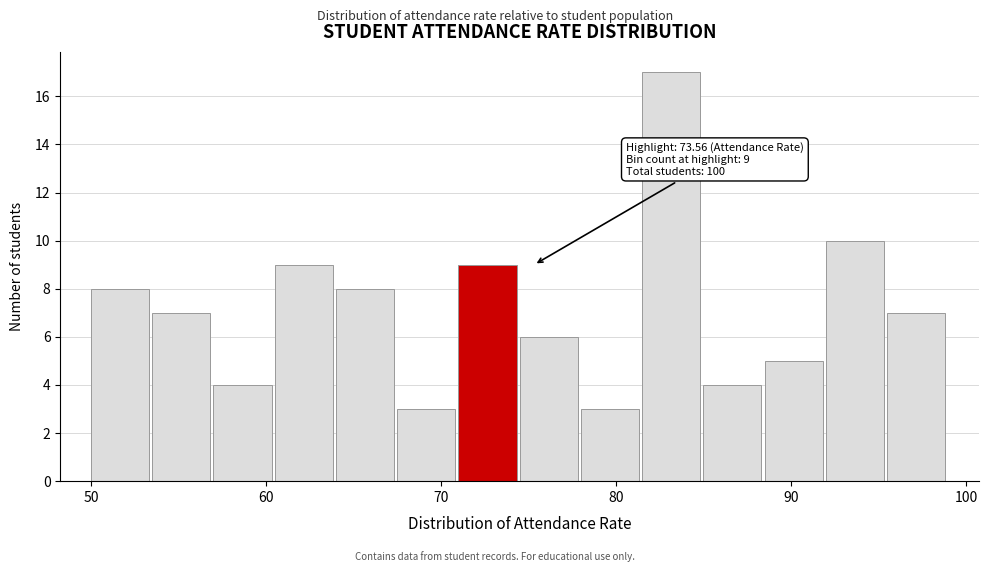

Around what value on the x-axis is the tallest bar? Give the approximate position of its centre, as read against the axis.

83